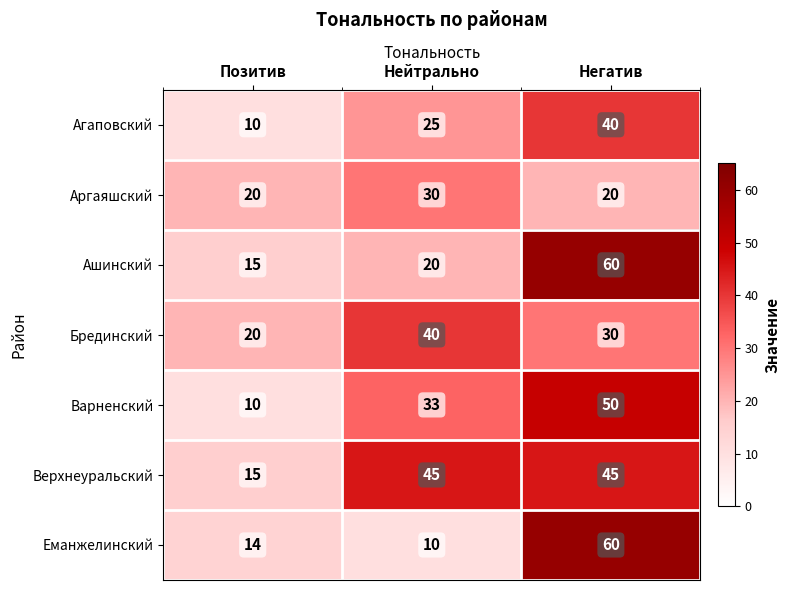

What is the sum of all Брединский values?

90